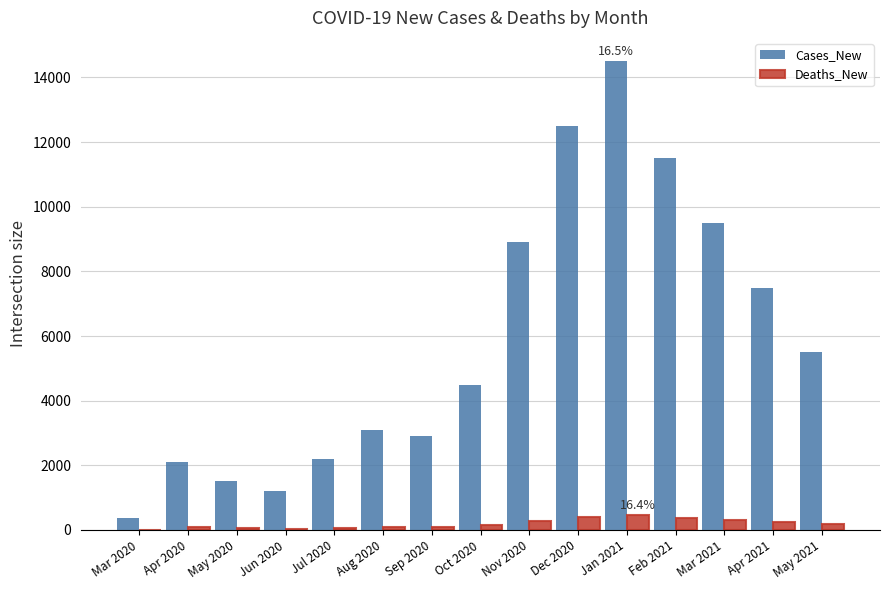

Which category has the highest value across all series?

Jan 2021